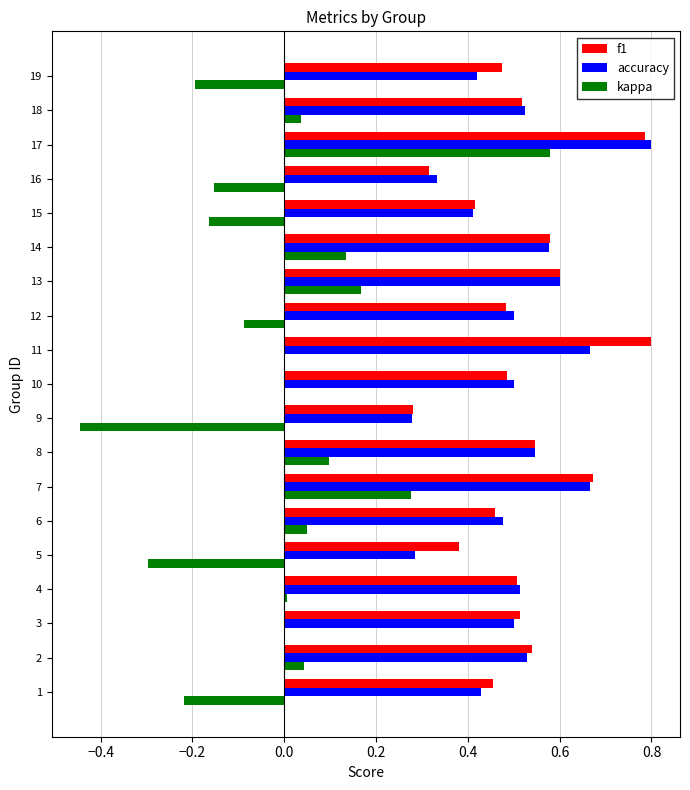

What is the sum of all accuracy values?

9.6